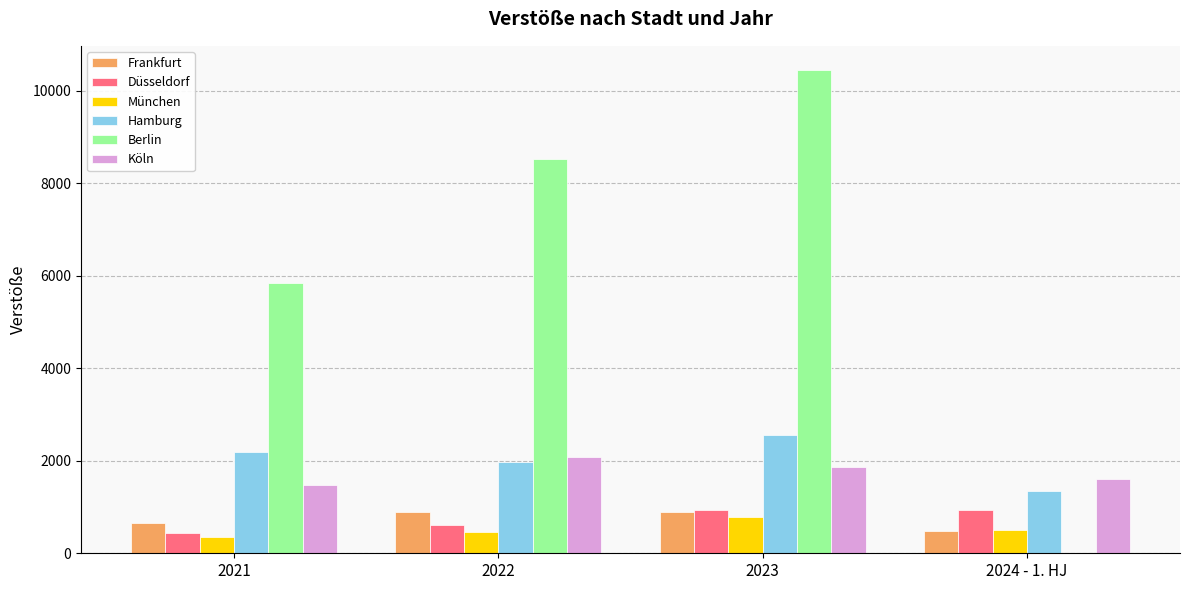

What is the spread (max minus min) of values at 2024 - 1. HJ?

1599